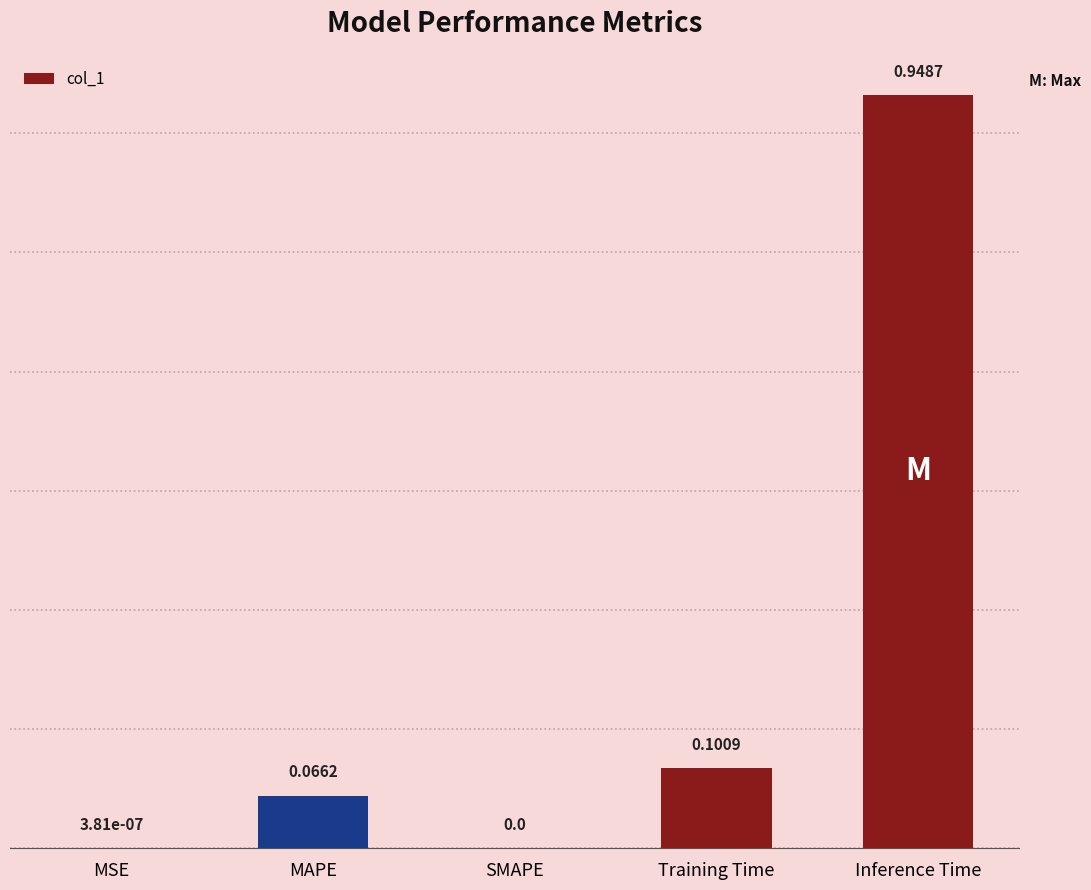

What is the change in value from MSE to MAPE?

+0.1